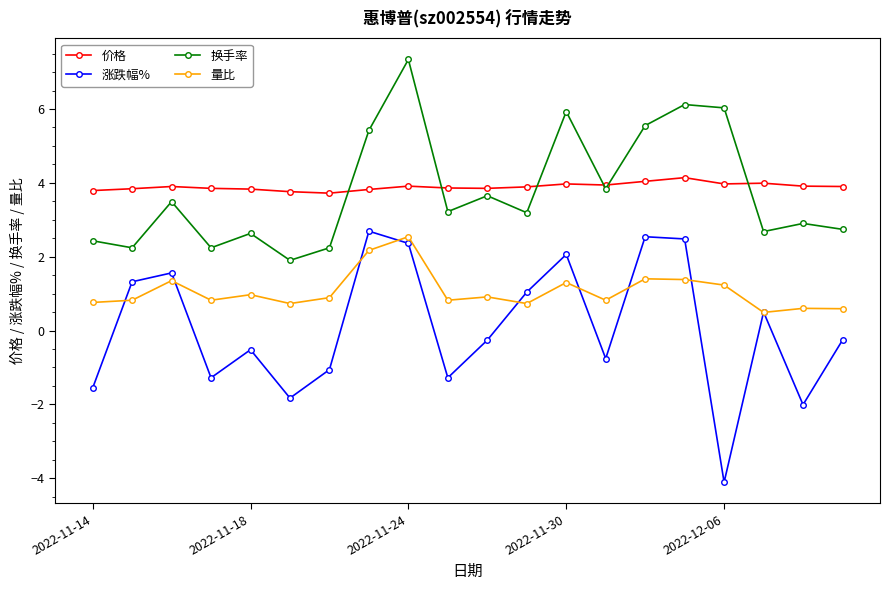

Which series has the largest range (max minus min)?

涨跌幅%